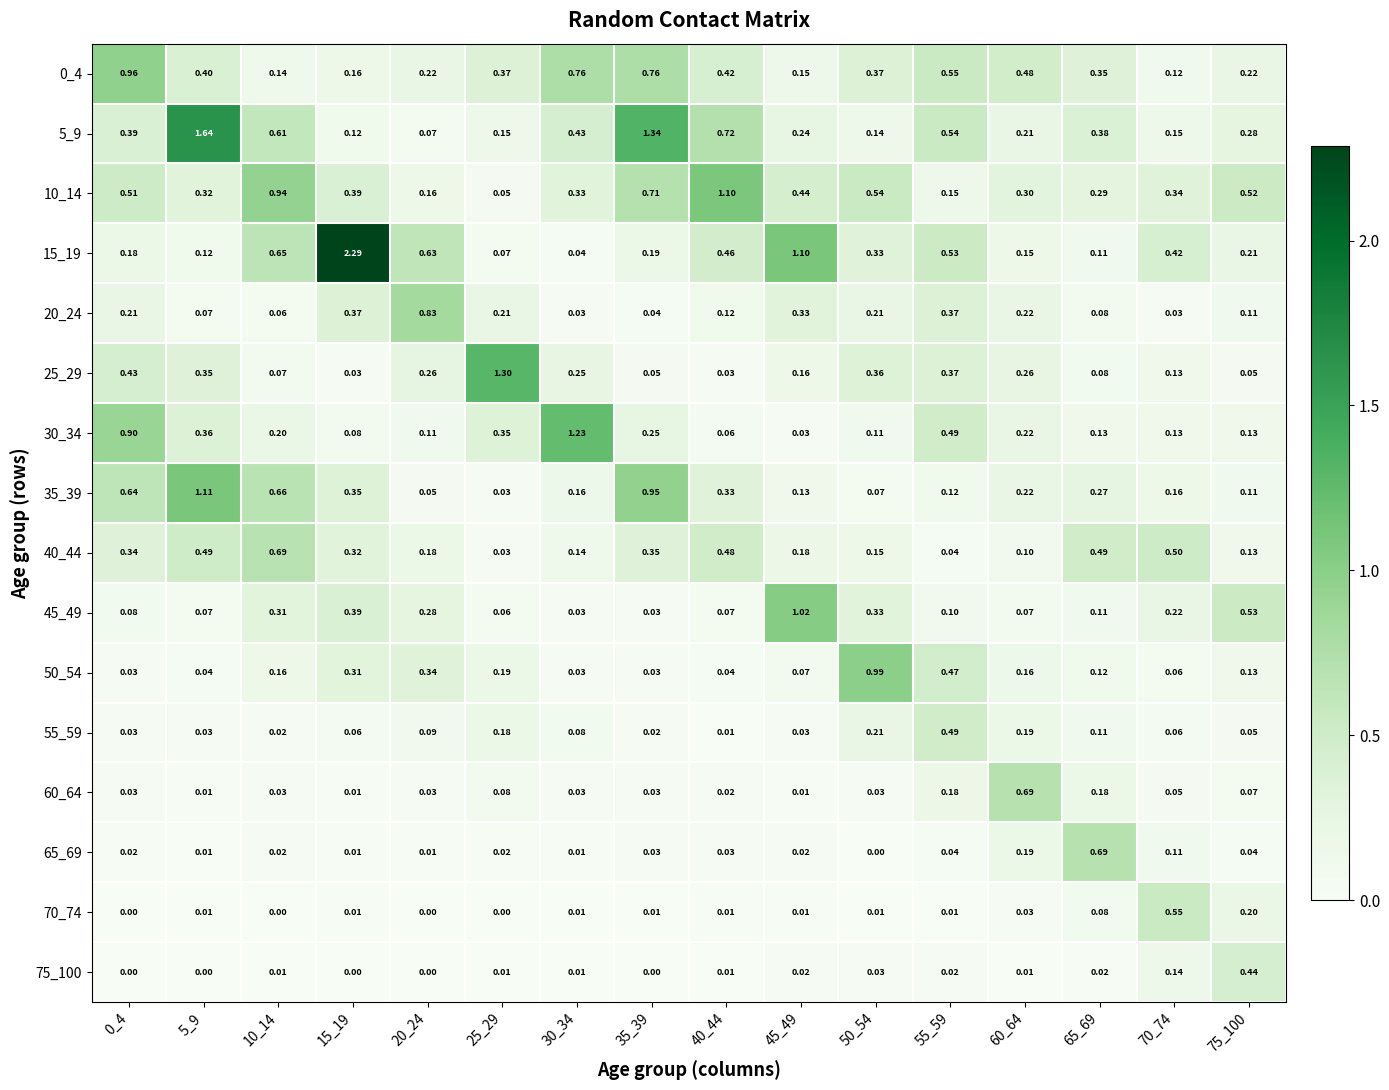

Is the value of 75_100 at 15_19 greater than the value of 25_29 at 40_44?

No